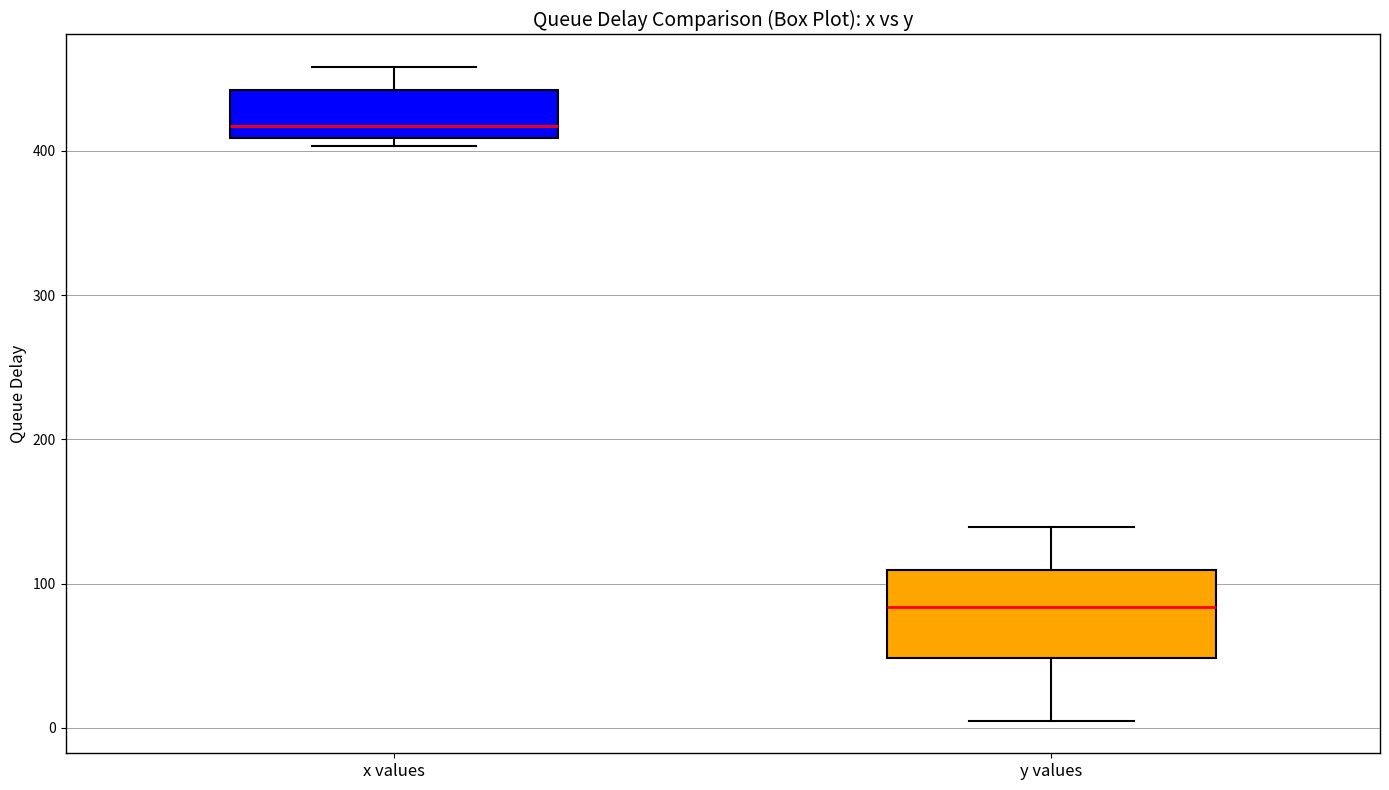

Reading left to right, transcribe this box plot: for each box, give where its median line is, the range the box spans, and where its two whiskers end, as read against the y-axis. The values are not printed on the chart, so give them approximately, as read against the axis.

x values: median 420, box 410 to 440, whiskers 400 to 460
y values: median 80, box 50 to 110, whiskers 10 to 140